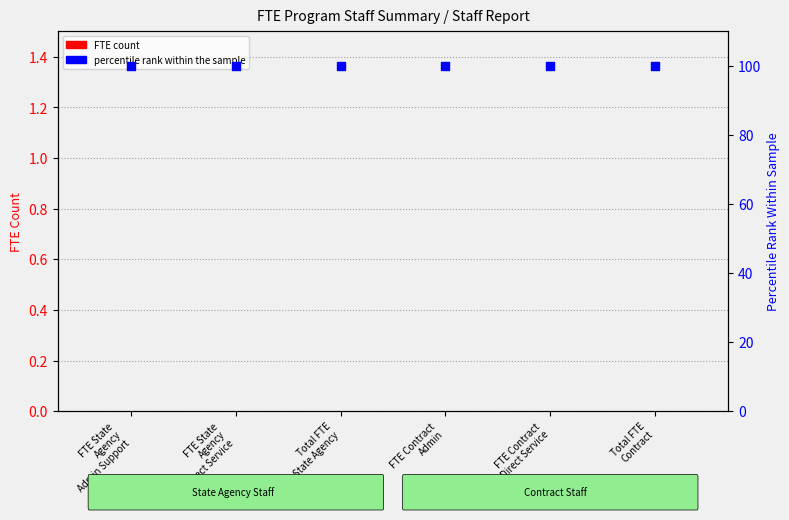

Which series has the widest spread of Y values?

FTE count